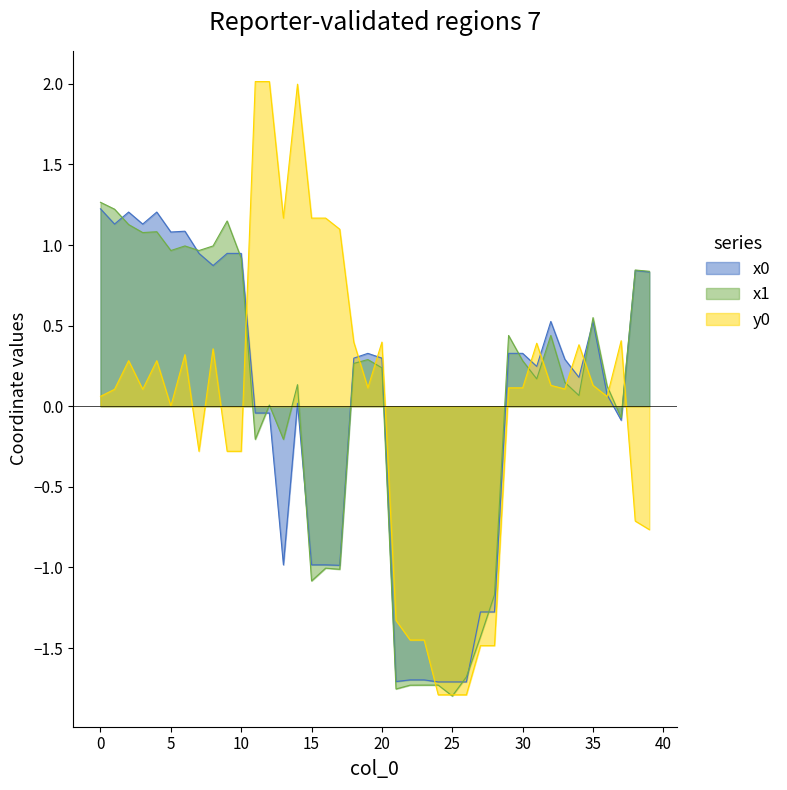

What is the approximate value of x0 at 14?

2.0